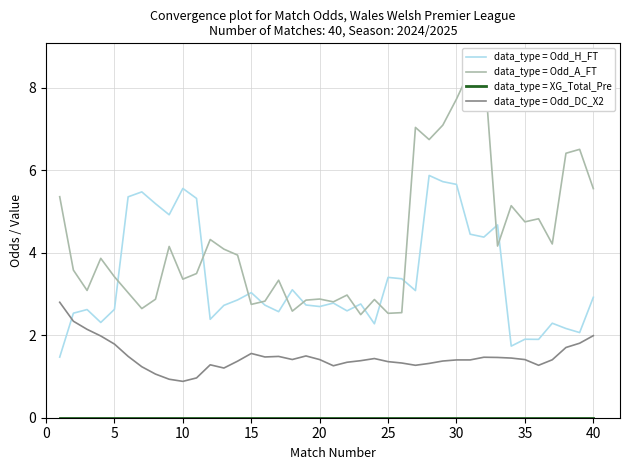

Reading left to right, list all the values displayed in this chart.

data_type = Odd_H_FT: 1.5	2.5	2.6	2.3	2.6	5.4	5.5	5.2	4.9	5.6	5.3	2.4	2.7	2.9	3.0	2.7	2.6	3.1	2.7	2.7	2.8	2.6	2.8	2.3	3.4	3.4	3.1	5.9	5.7	5.7	4.5	4.4	4.7	1.7	1.9	1.9	2.3	2.2	2.1	2.9
data_type = Odd_A_FT: 5.4	3.6	3.1	3.9	3.4	3.0	2.6	2.9	4.2	3.4	3.5	4.3	4.1	3.9	2.7	2.8	3.3	2.6	2.9	2.9	2.8	3.0	2.5	2.9	2.5	2.5	7.0	6.7	7.1	7.7	8.4	8.6	4.2	5.1	4.8	4.8	4.2	6.4	6.5	5.6
data_type = XG_Total_Pre: 0.0	0.0	0.0	0.0	0.0	0.0	0.0	0.0	0.0	0.0	0.0	0.0	0.0	0.0	0.0	0.0	0.0	0.0	0.0	0.0	0.0	0.0	0.0	0.0	0.0	0.0	0.0	0.0	0.0	0.0	0.0	0.0	0.0	0.0	0.0	0.0	0.0	0.0	0.0	0.0
data_type = Odd_DC_X2: 2.8	2.3	2.1	2.0	1.8	1.5	1.2	1.1	0.9	0.9	1.0	1.3	1.2	1.4	1.6	1.5	1.5	1.4	1.5	1.4	1.3	1.3	1.4	1.4	1.4	1.3	1.3	1.3	1.4	1.4	1.4	1.5	1.5	1.4	1.4	1.3	1.4	1.7	1.8	2.0